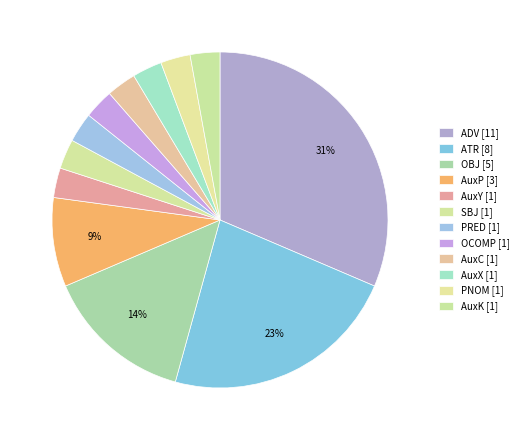

How many segments does this pie chart have?

12